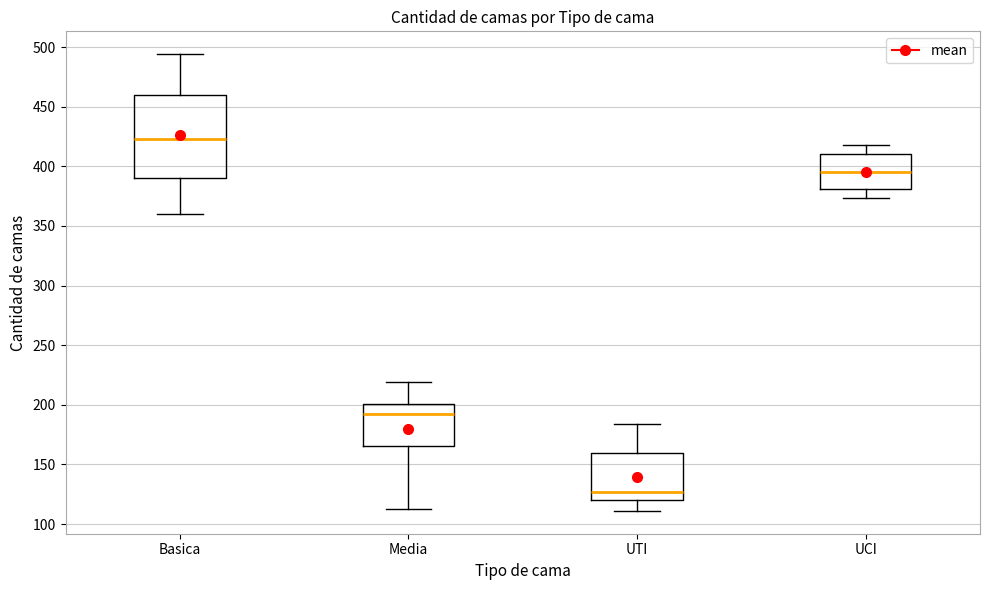

Reading left to right, transcribe this box plot: for each box, give where its median line is, the range the box spans, and where its two whiskers end, as read against the y-axis. The values are not printed on the chart, so give them approximately, as read against the axis.

Basica: median 425, box 390 to 460, whiskers 360 to 495
Media: median 195, box 165 to 200, whiskers 115 to 220
UTI: median 125, box 120 to 160, whiskers 110 to 185
UCI: median 395, box 380 to 410, whiskers 375 to 420